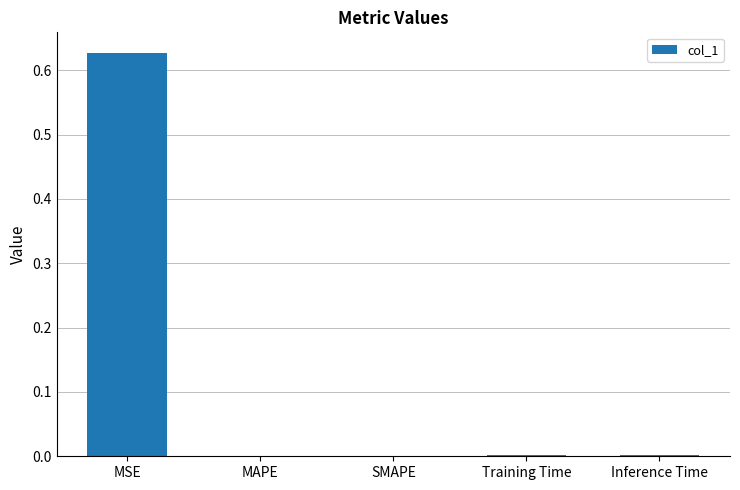

The value at MAPE is 0.0. True or false?

True